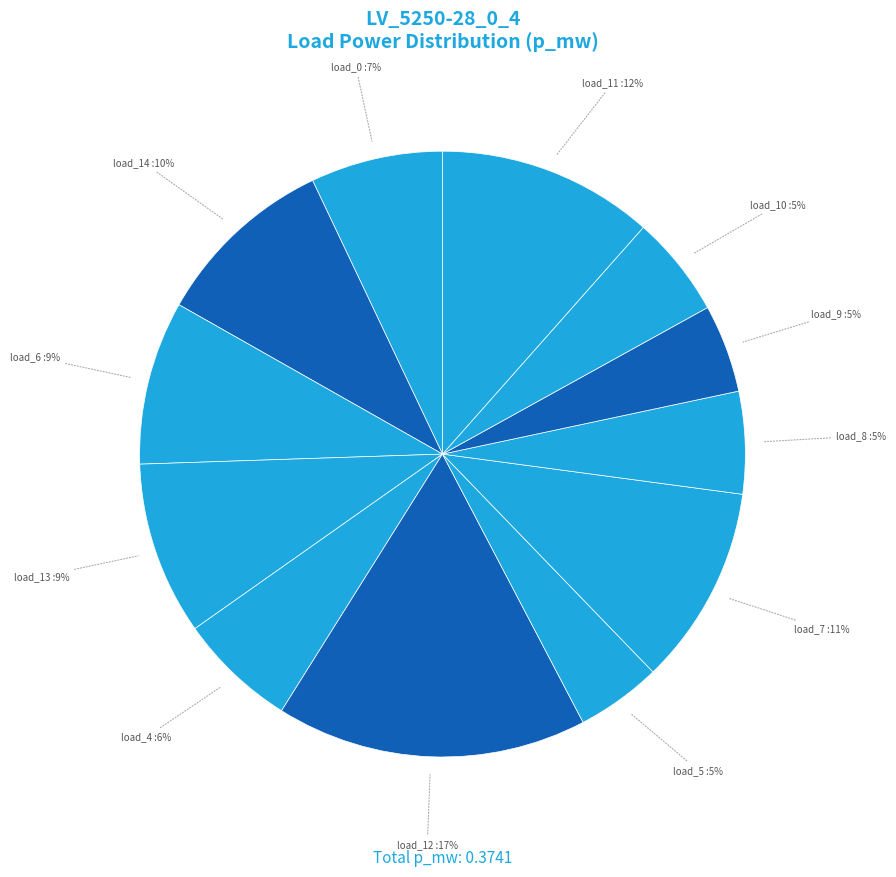

Does any single category account for the majority?

No